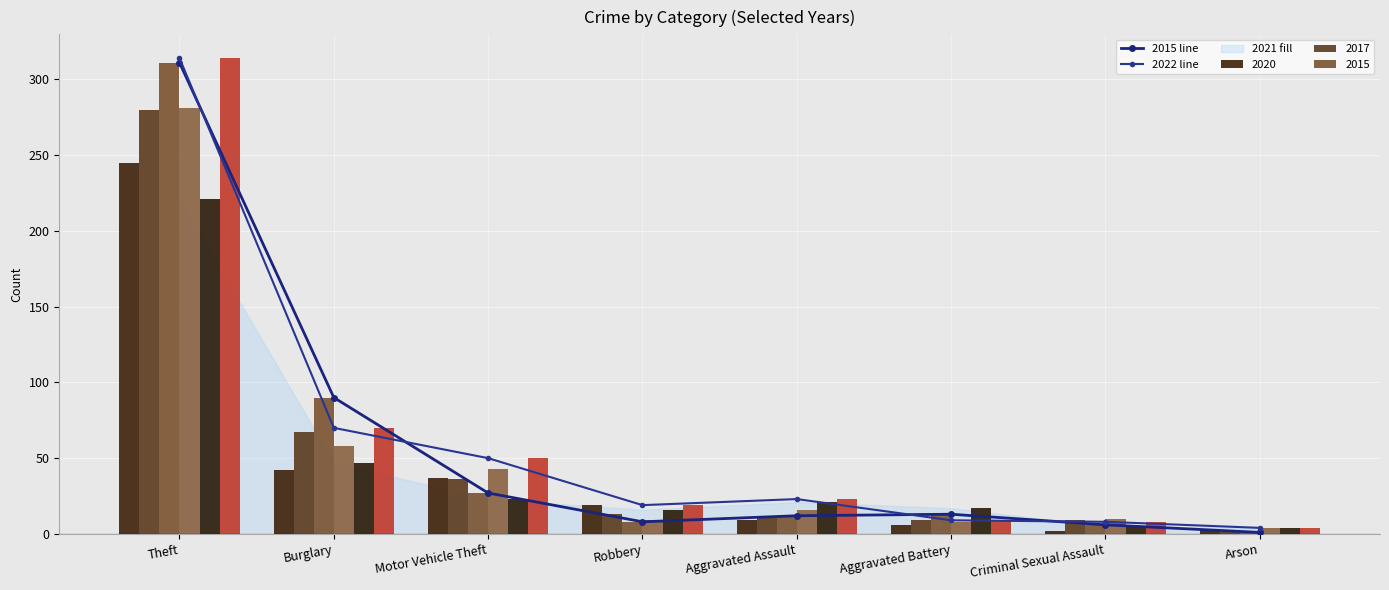

Between Theft and Aggravated Assault, which series saw the biggest shift?

2015 line